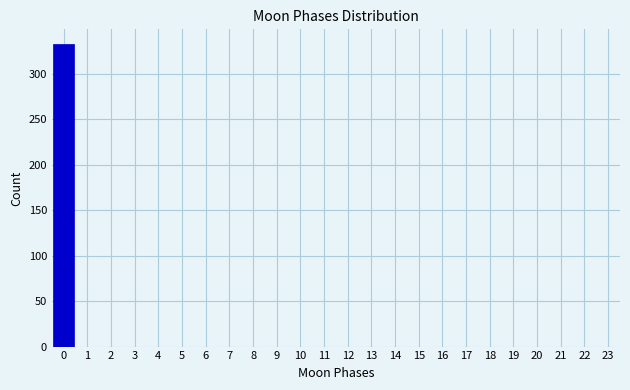

Reading left to right, list every bar in this chart as the range it spans on the x-axis followed by its height. The values are not printed on the chart, so give them approximately, as read against the axis.

-0.5 to 0.5: 330
0.5 to 1.5: 0
1.5 to 2.5: 0
2.5 to 3.5: 0
3.5 to 4.5: 0
4.5 to 5.5: 0
5.5 to 6.5: 0
6.5 to 7.5: 0
7.5 to 8.5: 0
8.5 to 9.5: 0
9.5 to 10.5: 0
10.5 to 11.5: 0
11.5 to 12.5: 0
12.5 to 13.5: 0
13.5 to 14.5: 0
14.5 to 15.5: 0
15.5 to 16.5: 0
16.5 to 17.5: 0
17.5 to 18.5: 0
18.5 to 19.5: 0
19.5 to 20.5: 0
20.5 to 21.5: 0
21.5 to 22.5: 0
22.5 to 23.5: 0